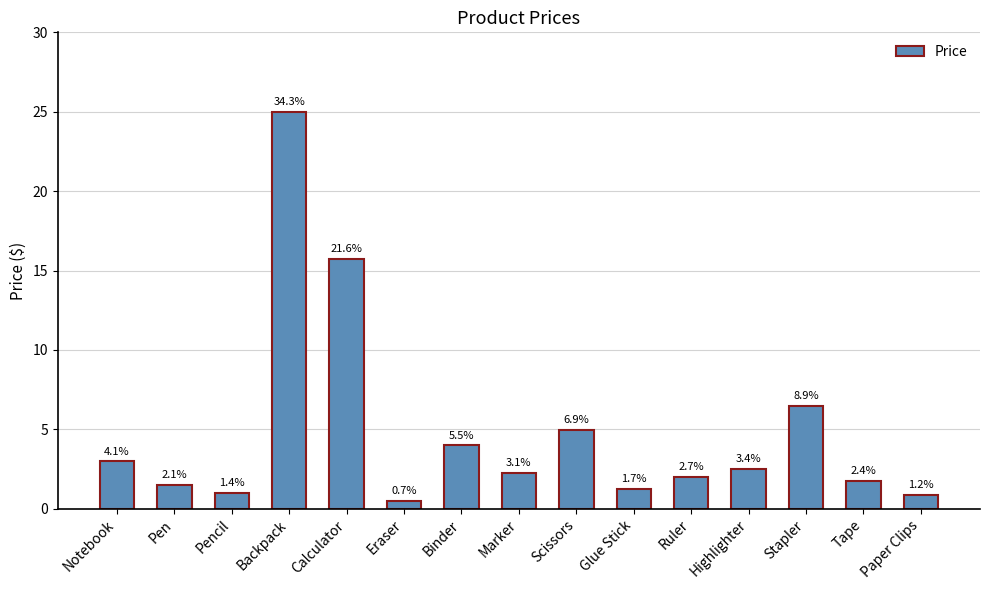

True or false: the data shows 1.0 at Pencil.

True